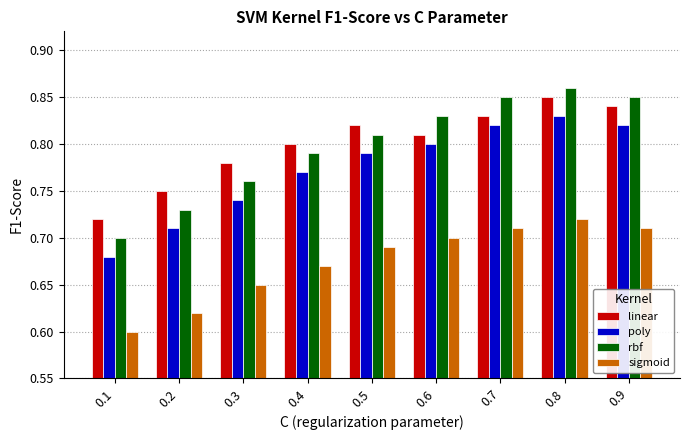

Count the linear values in the range 0 to 1.

9